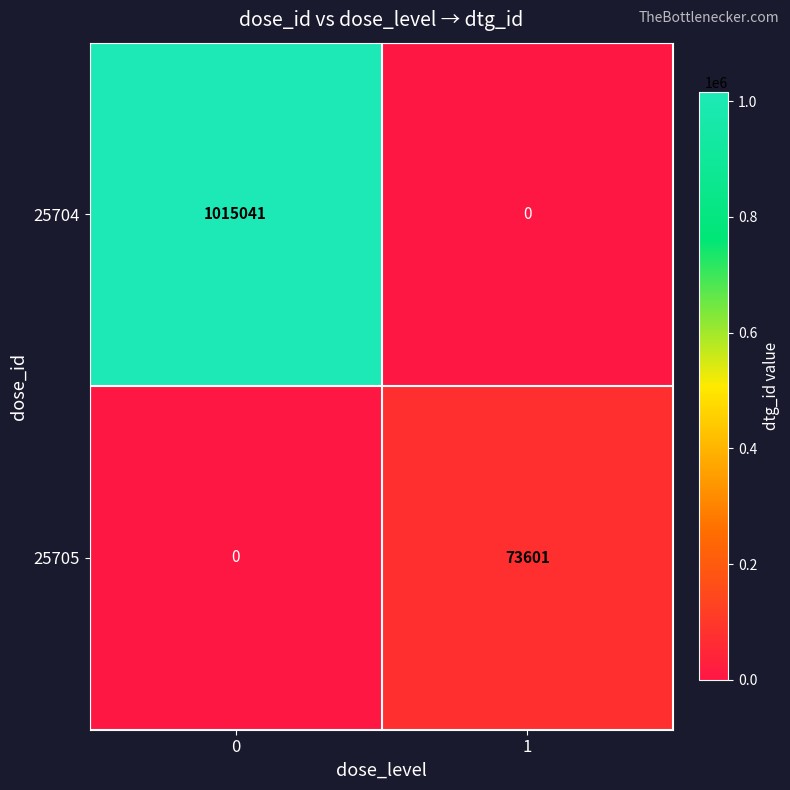

How many data points does each series have?

2